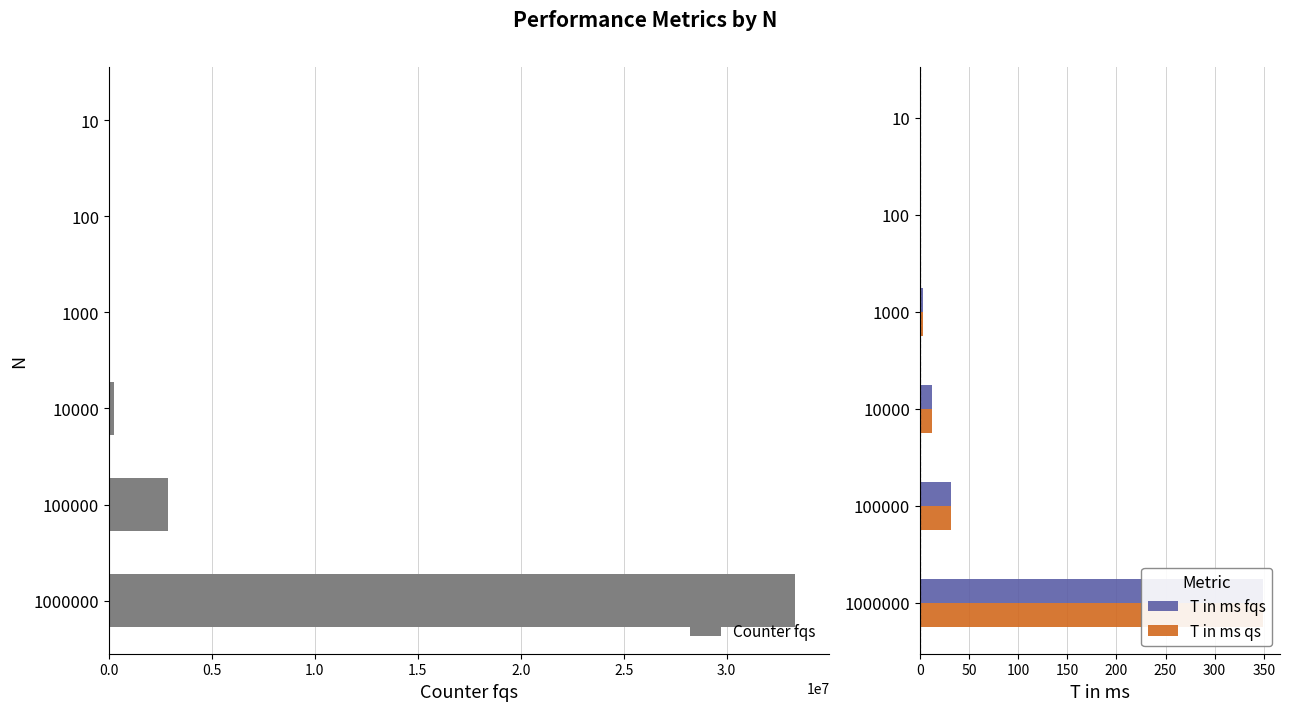

Which series has the largest range (max minus min)?

Counter fqs